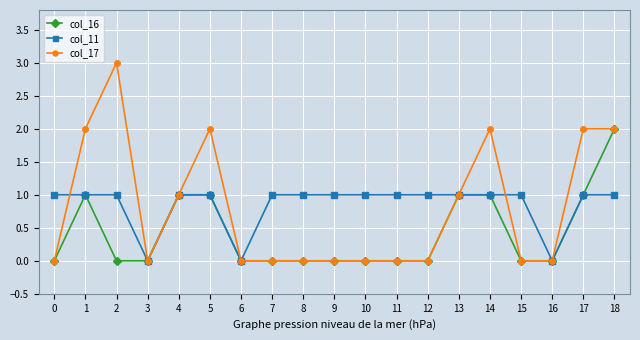

How many distinct data groups are displayed?

3